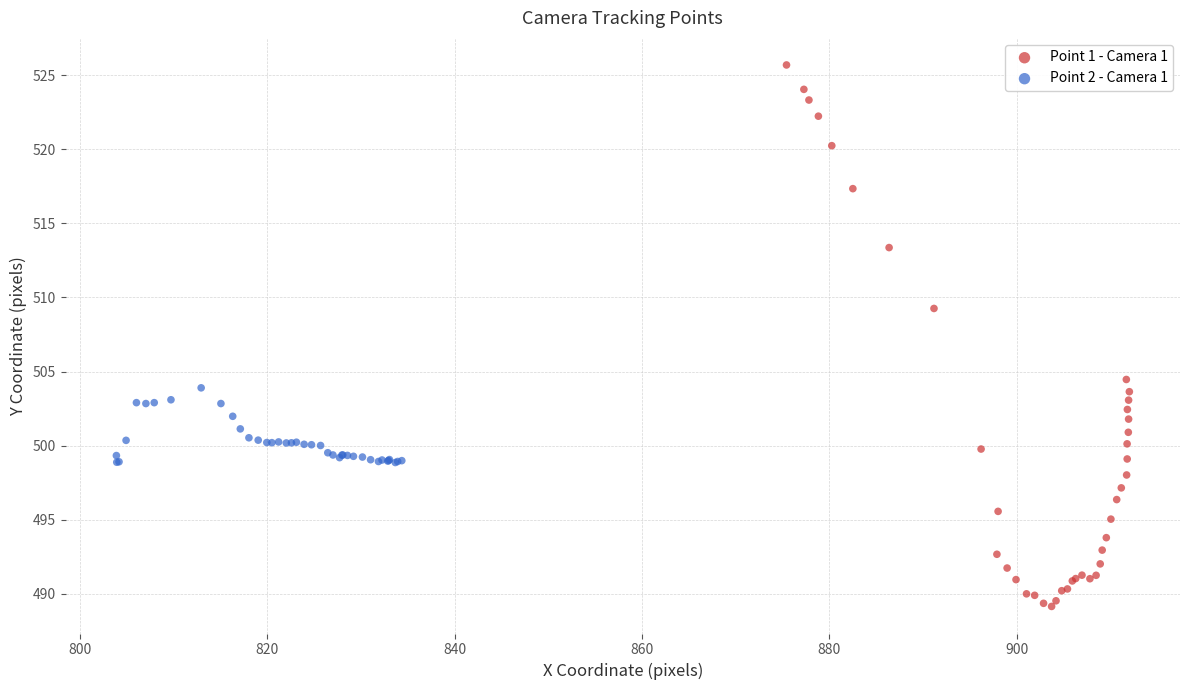

Which series has the largest Y range (max minus min)?

Point 1 - Camera 1